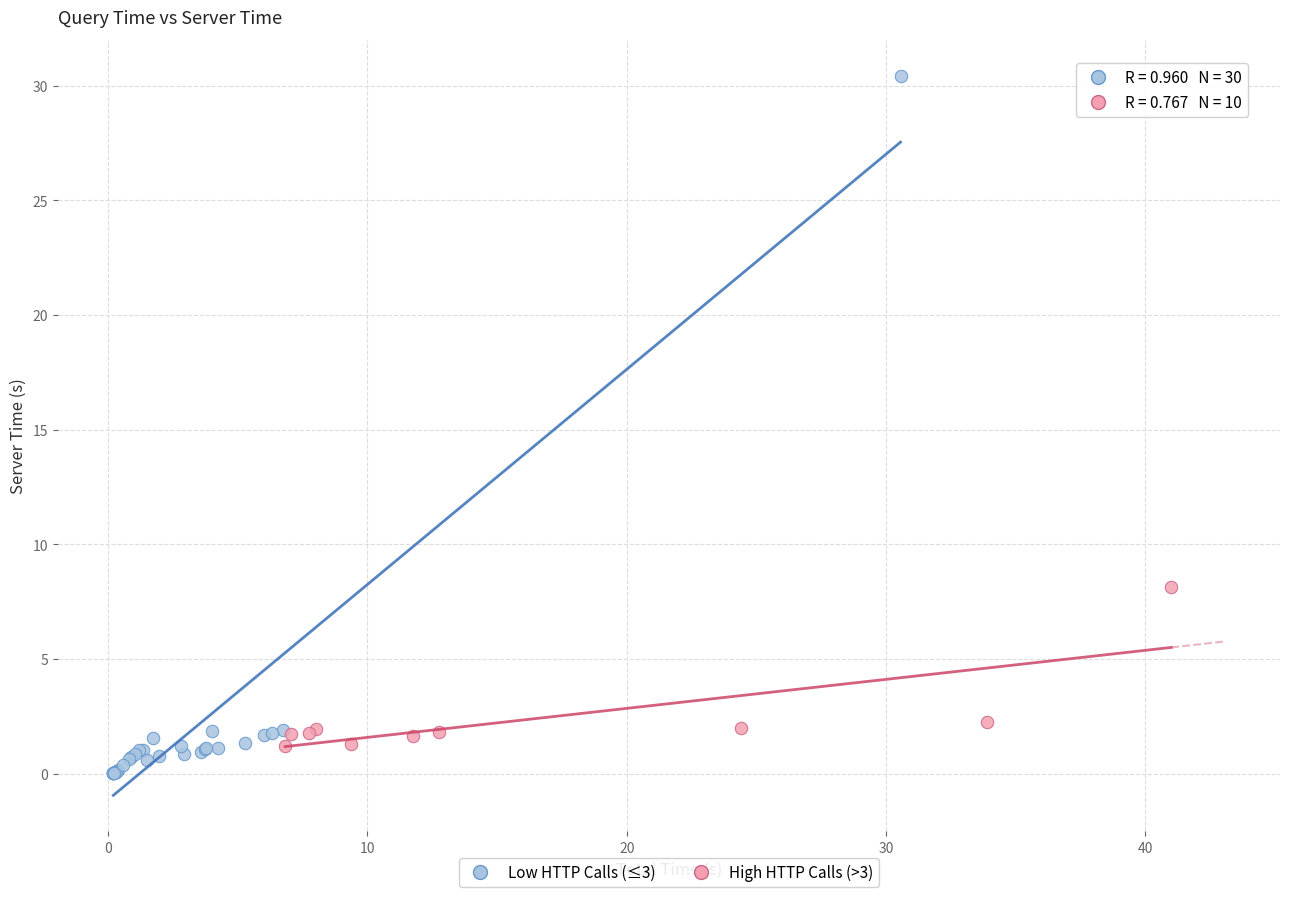

Which series has the largest Y range (max minus min)?

Low HTTP Calls (≤3)